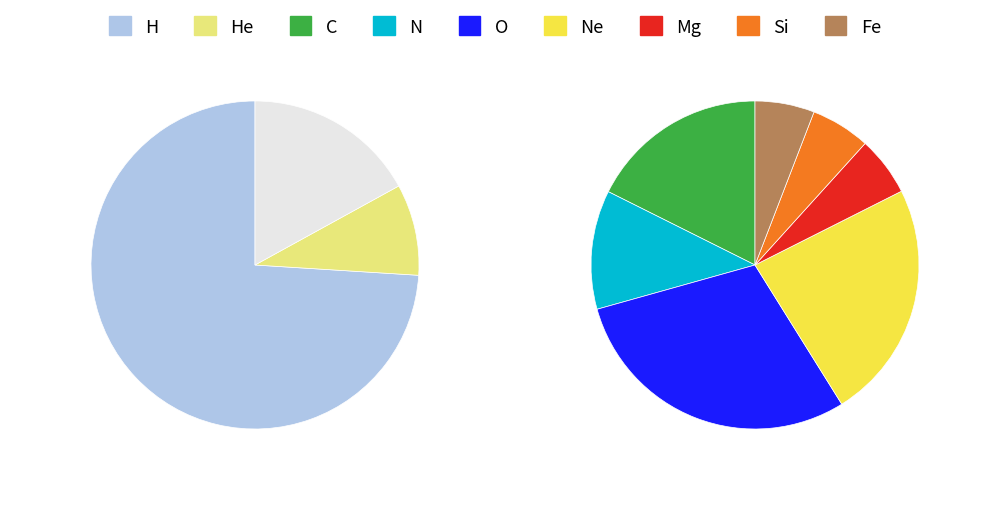

Do 1 and 2 together represent more than half of the pie?

No